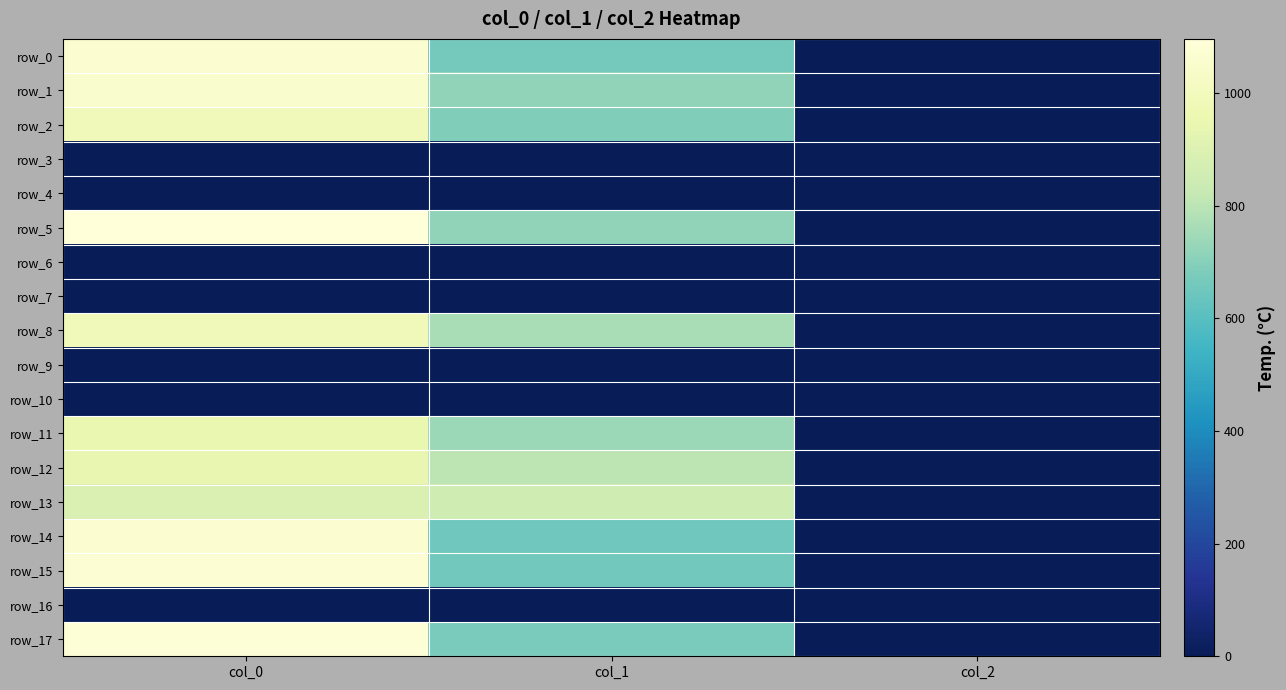

Is the value of row_7 at col_1 greater than the value of row_5 at col_1?

No